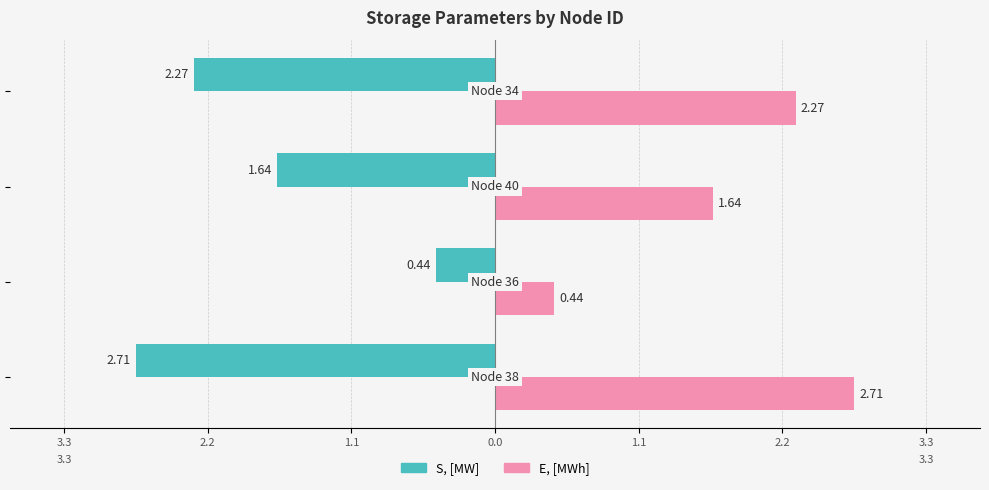

Reading right to left, what are all the values shown in this chart?

S, [MW]: -2.3	-1.6	-0.4	-2.7
E, [MWh]: 2.3	1.6	0.4	2.7